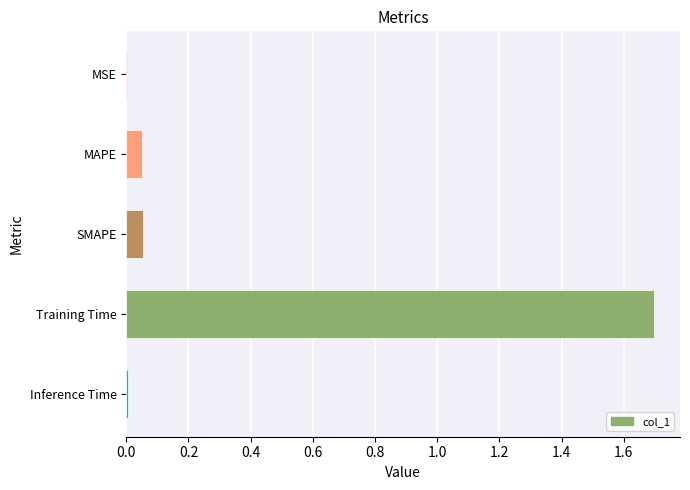

Are the bars horizontal?

Yes